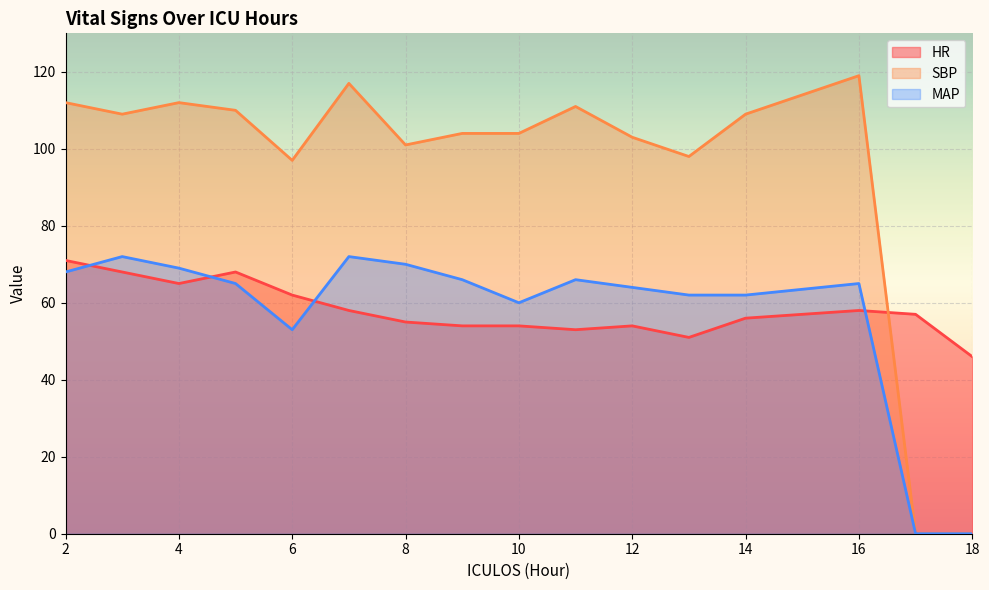

How many distinct data groups are displayed?

3